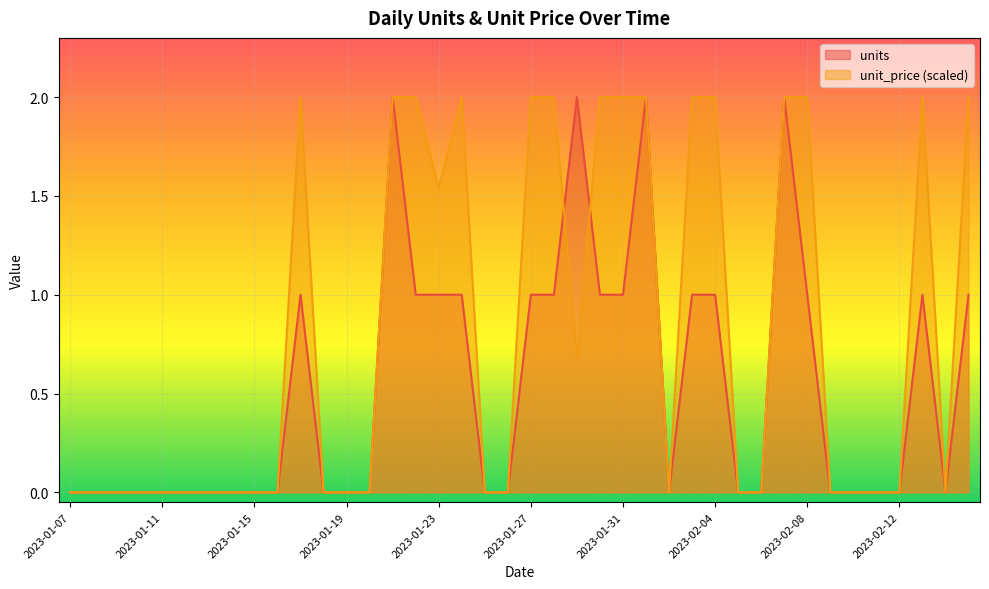

What is the sum of all units values?

21.0